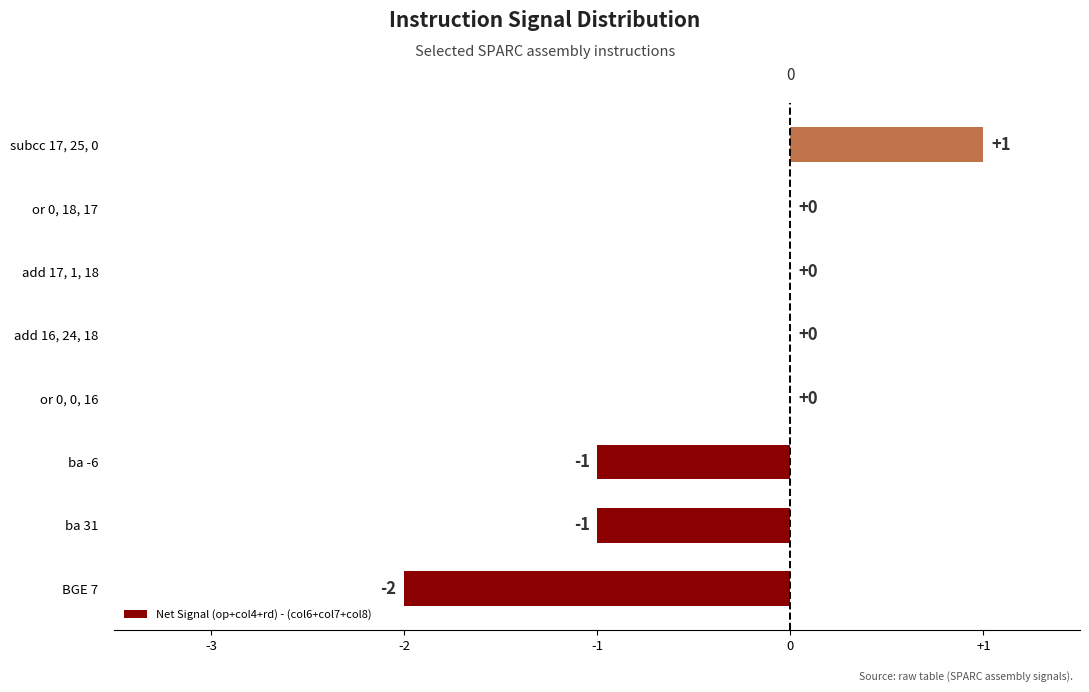

True or false: the data shows 0 at or 0, 18, 17.

True